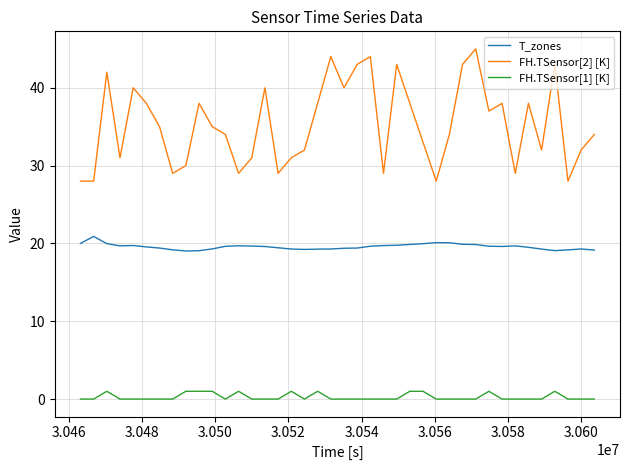

Which series has the largest total across all categories?

FH.TSensor[2] [K]